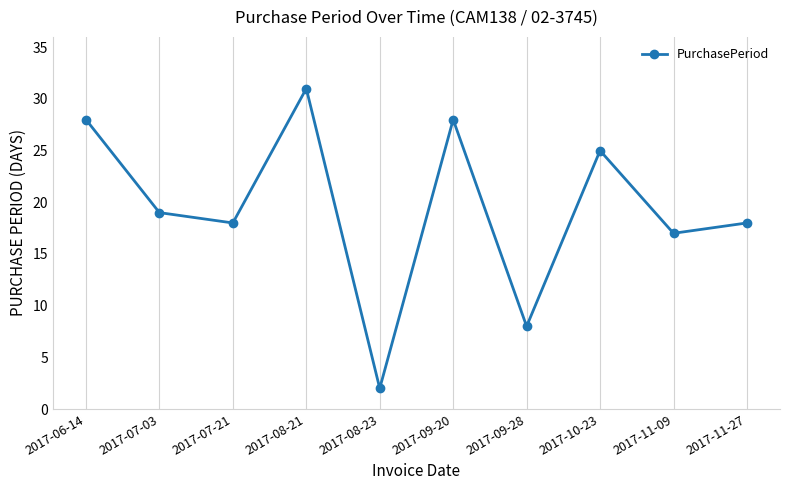

Reading left to right, list all the values displayed in this chart.

28	19	18	31	2	28	8	25	17	18